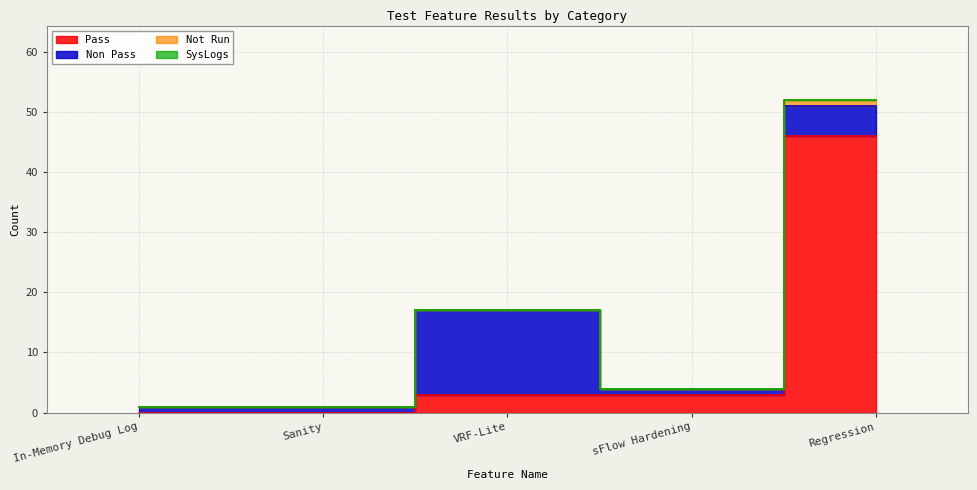

How many lines are shown in the chart?

4